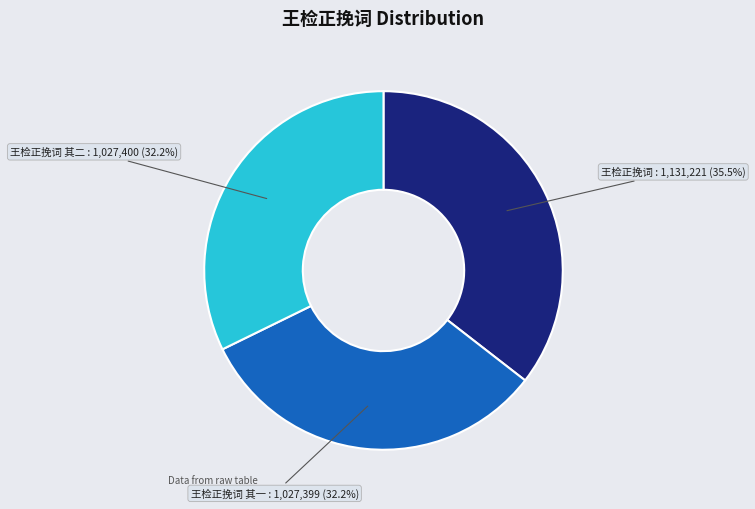

How many segments does this pie chart have?

3